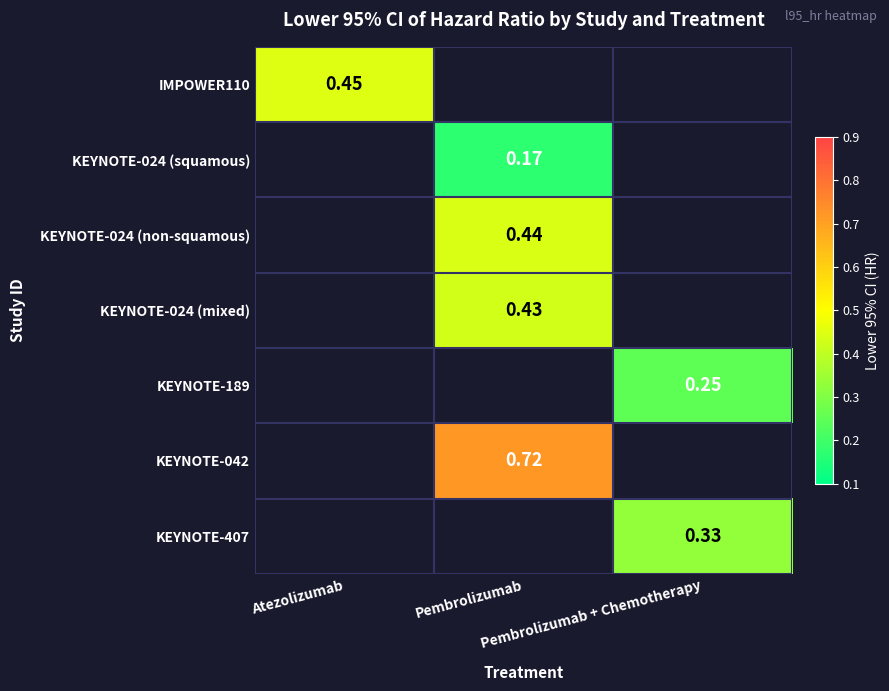

Where does the KEYNOTE-024 (squamous) series first go above 0?

Pembrolizumab